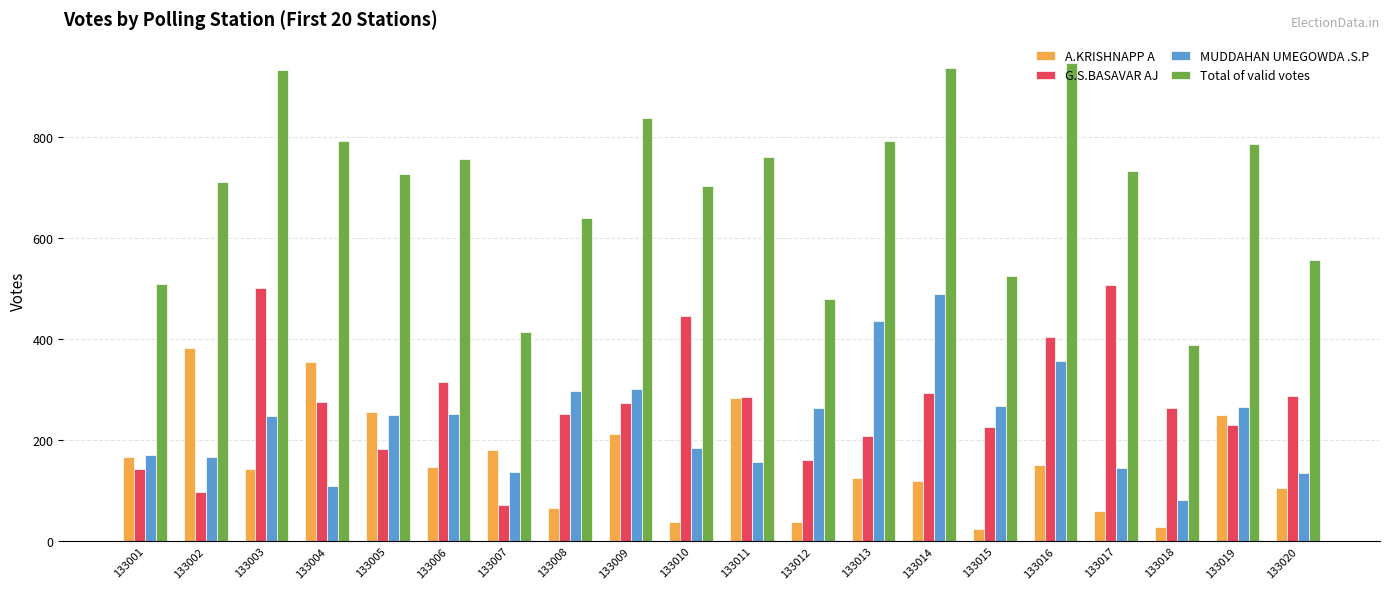

True or false: Total of valid votes has a value of 292 at 133004.

False